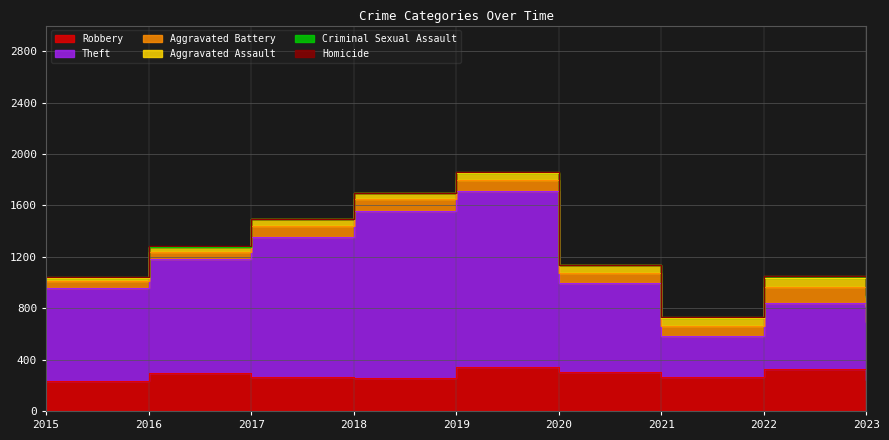

What value does the Robbery series have at 2018, to the nearest 50?

250